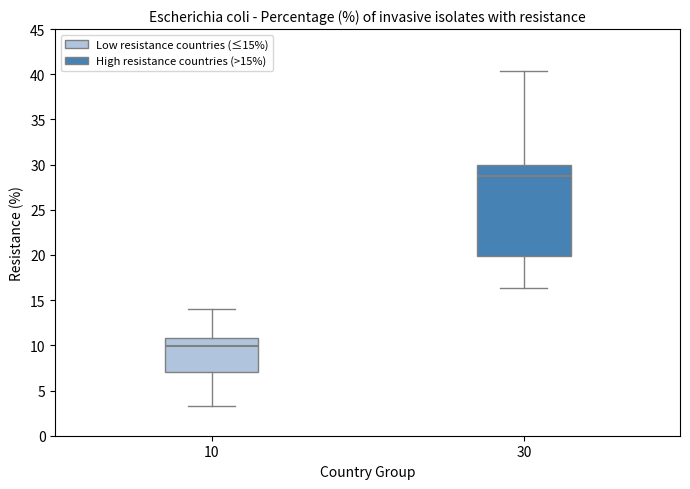

Reading left to right, read every box against the y-axis: the position of its median line, the range the box covers, and the ends of its whiskers. The values are not printed on the chart, so give them approximately, as read against the axis.

10: median 10.0, box 7.0 to 11.0, whiskers 3.5 to 14.0
30: median 29.0, box 20.0 to 30.0, whiskers 16.5 to 40.5